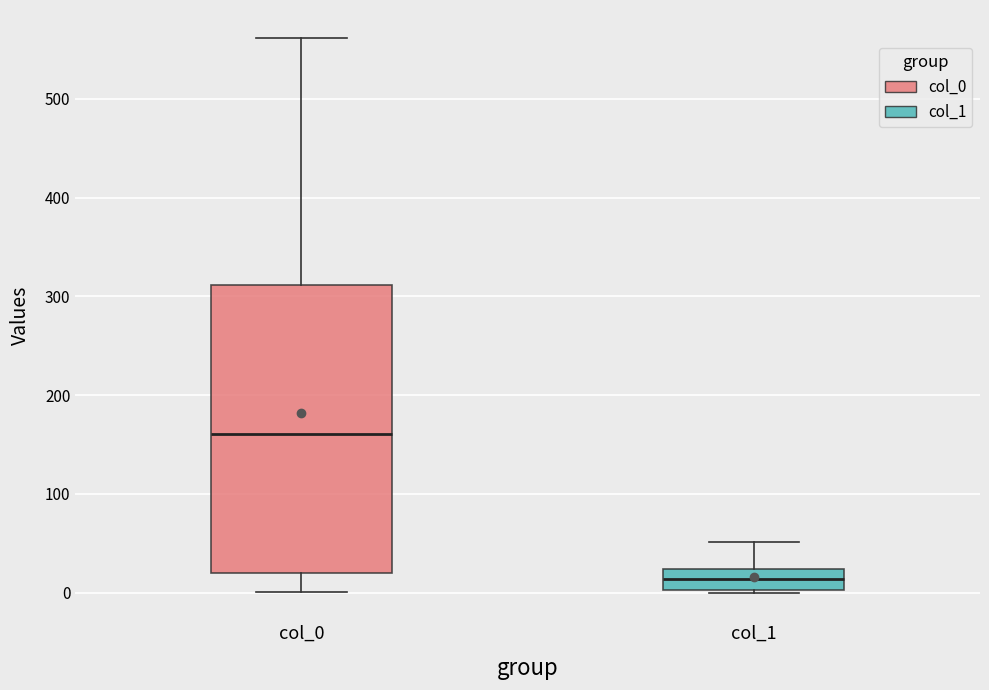

Reading left to right, read every box against the y-axis: the position of its median line, the range the box covers, and the ends of its whiskers. The values are not printed on the chart, so give them approximately, as read against the axis.

col_0: median 160, box 20 to 310, whiskers 0 to 560
col_1: median 10, box 0 to 20, whiskers 0 to 50